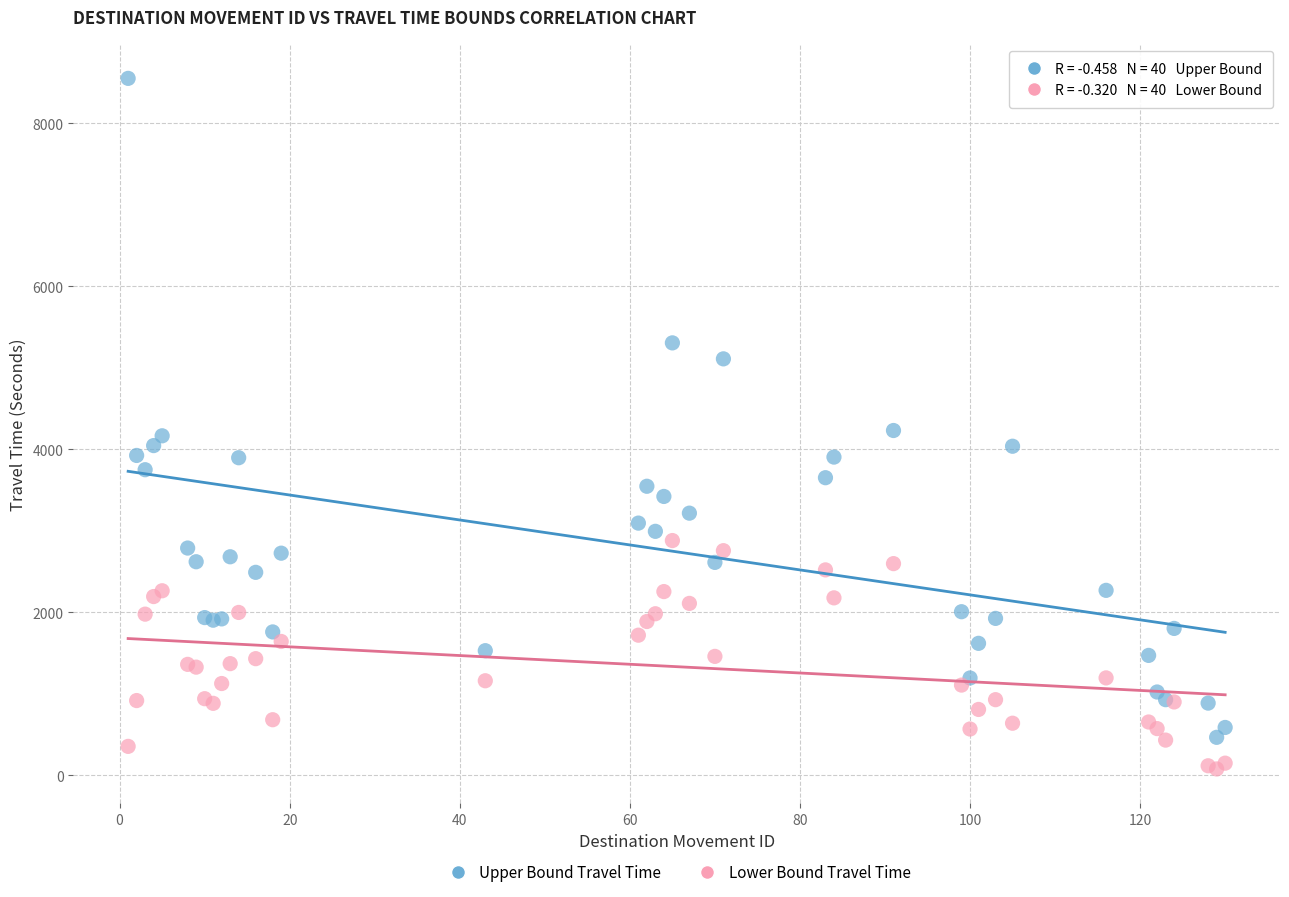

Which series has the largest Y range (max minus min)?

Upper Bound Travel Time